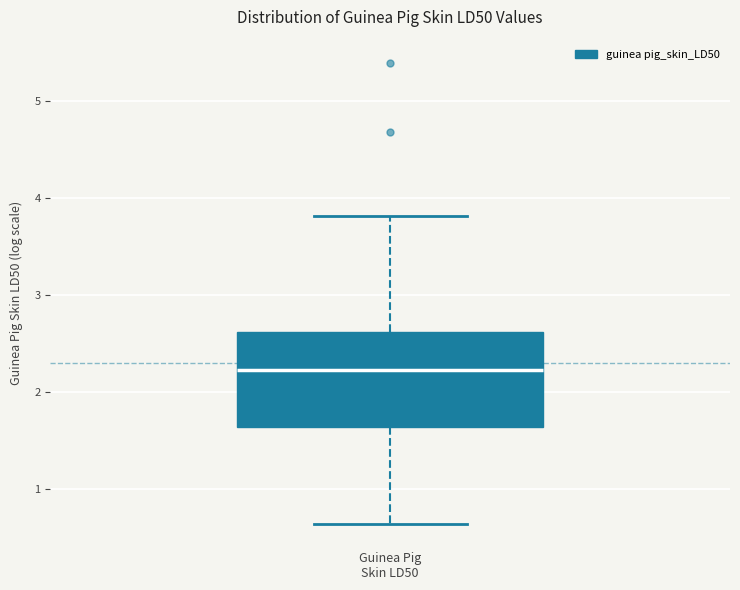

Transcribe this box plot: give where the median line is, the range the box spans, and where the two whiskers end, as read against the y-axis. The values are not printed on the chart, so give them approximately, as read against the axis.

median 2.2, box 1.6 to 2.6, whiskers 0.6 to 3.8